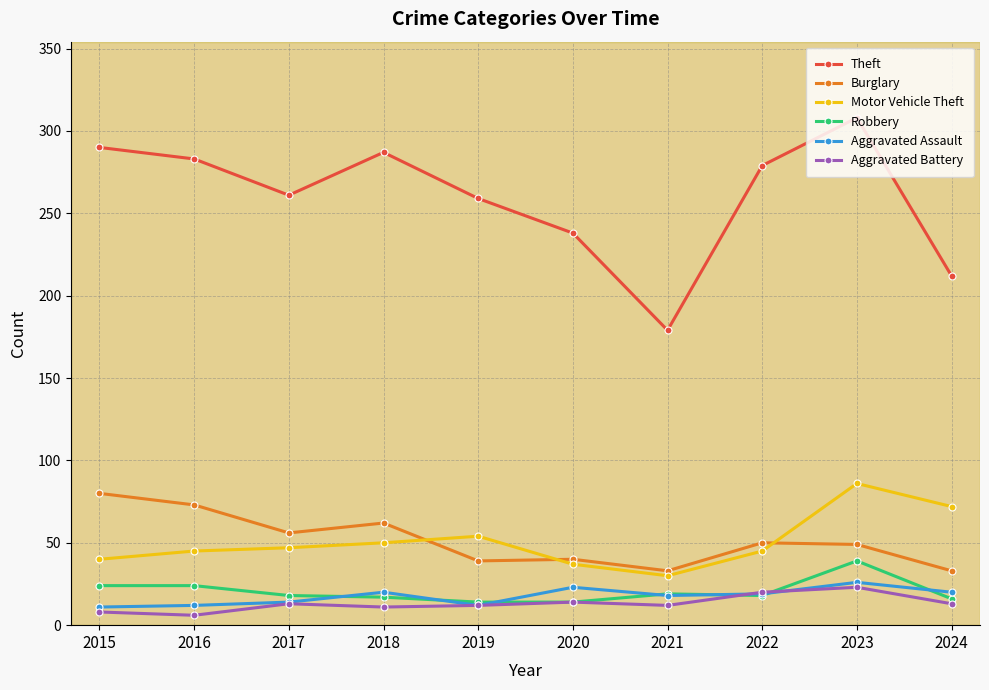

True or false: Aggravated Battery has more than 1 interior local peaks.

True